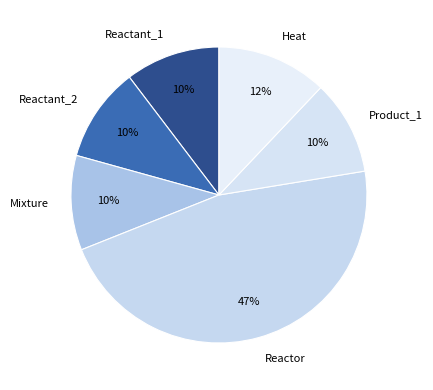

To the nearest percent, what is the average slice percentage?

17%